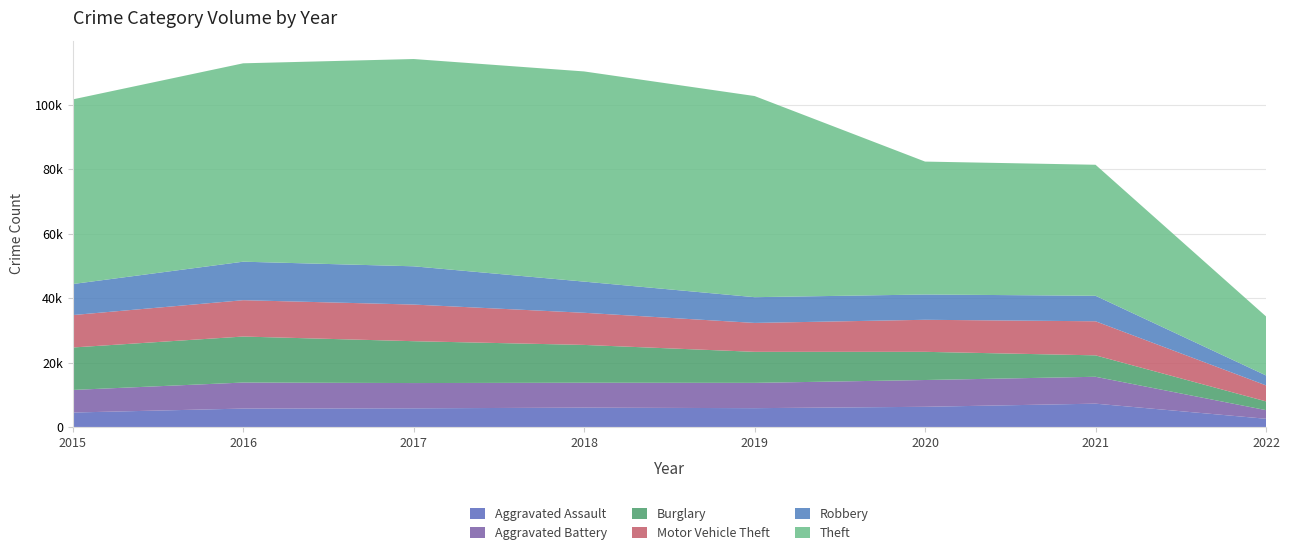

Reading left to right, extract all data points from this chart.

Aggravated Assault: 2015=4480	2016=5712	2017=5793	2018=6001	2019=5840	2020=6264	2021=7238	2022=2546
Aggravated Battery: 2015=7018	2016=8085	2017=7845	2018=7735	2019=7857	2020=8318	2021=8348	2022=2683
Burglary: 2015=13184	2016=14289	2017=13001	2018=11746	2019=9639	2020=8753	2021=6656	2022=2719
Motor Vehicle Theft: 2015=10068	2016=11286	2017=11380	2018=9983	2019=8978	2020=9953	2021=10582	2022=4973
Robbery: 2015=9638	2016=11960	2017=11880	2018=9679	2019=7994	2020=7855	2021=7920	2022=3083
Theft: 2015=57347	2016=61617	2017=64380	2018=65281	2019=62475	2020=41282	2021=40693	2022=18337